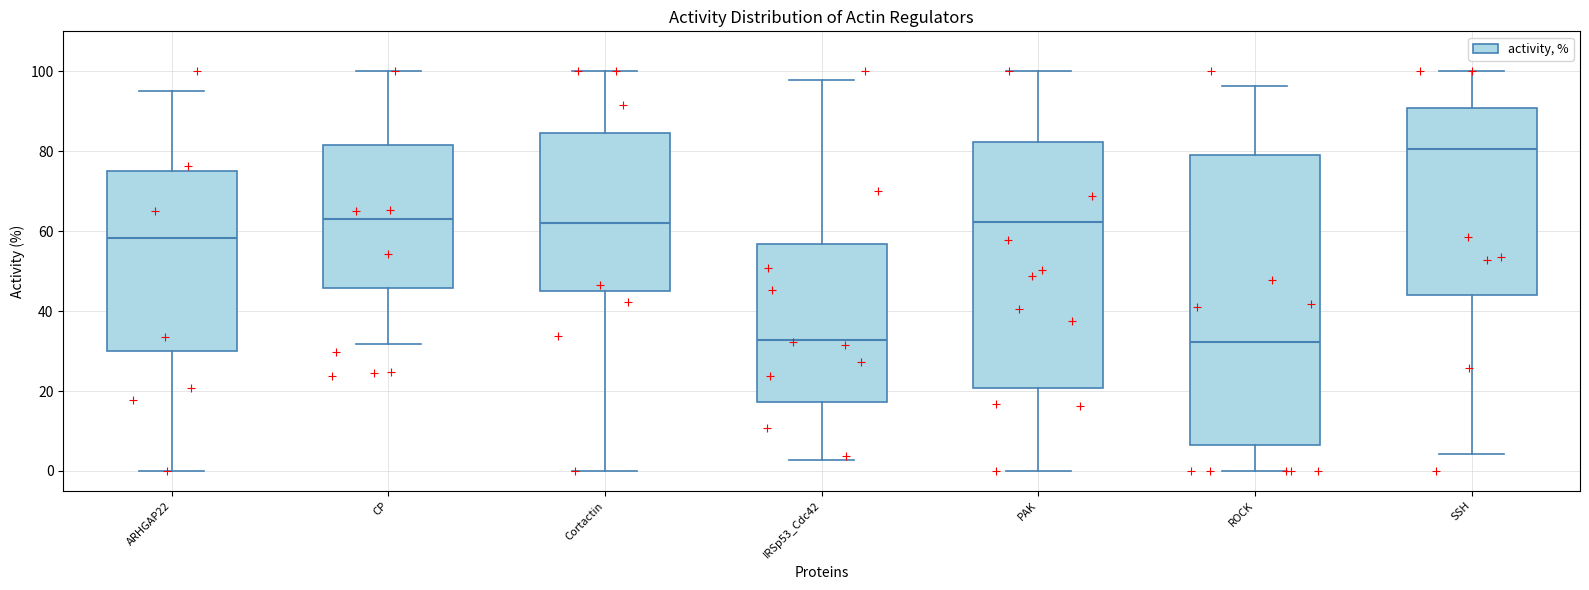

Which box has the highest median line?

SSH